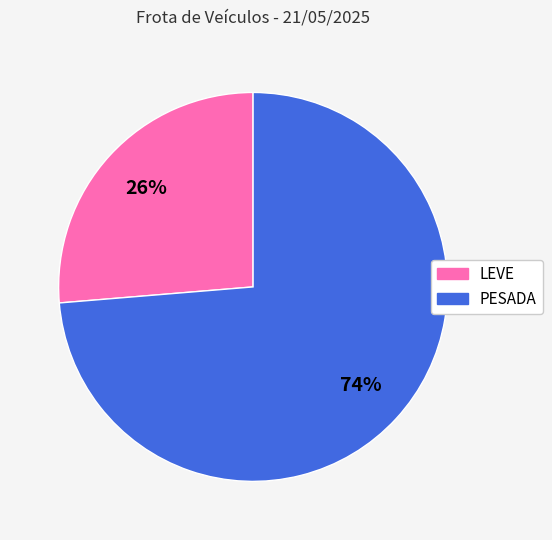

Count the number of slices in the pie.

2